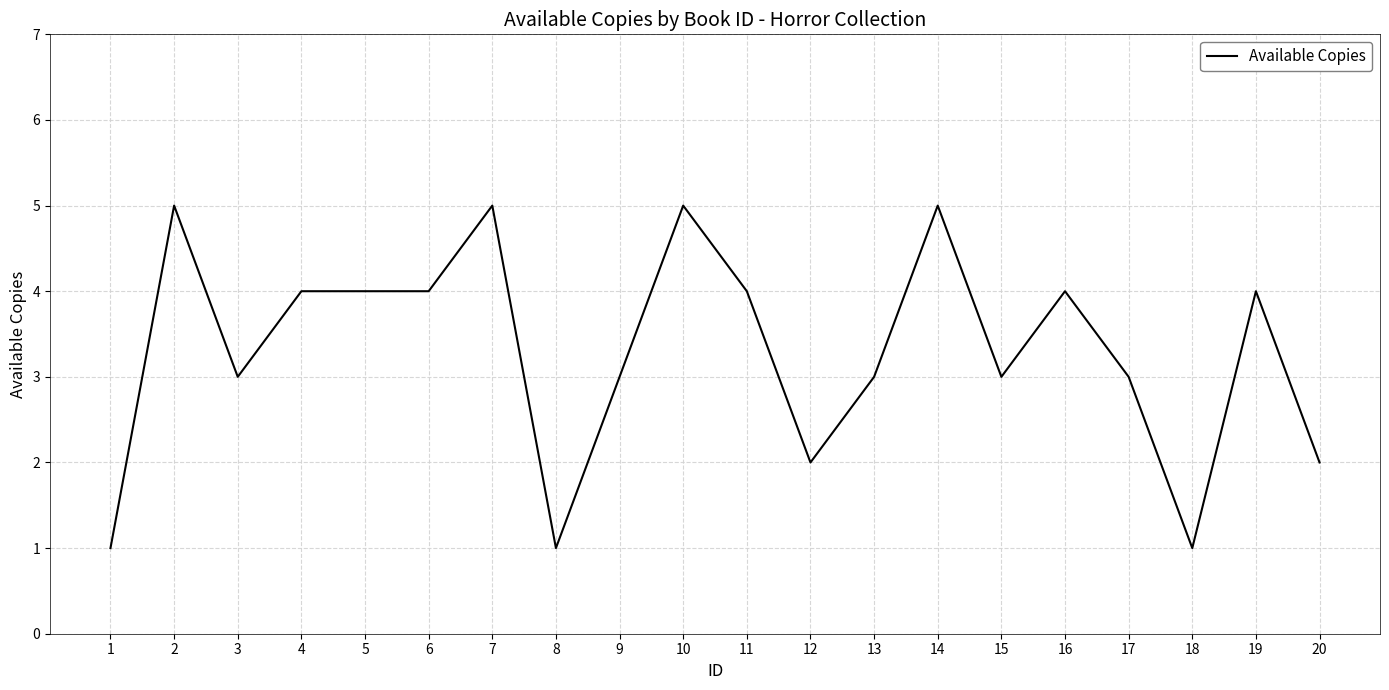

Does the chart display data point markers on the line(s)?

No